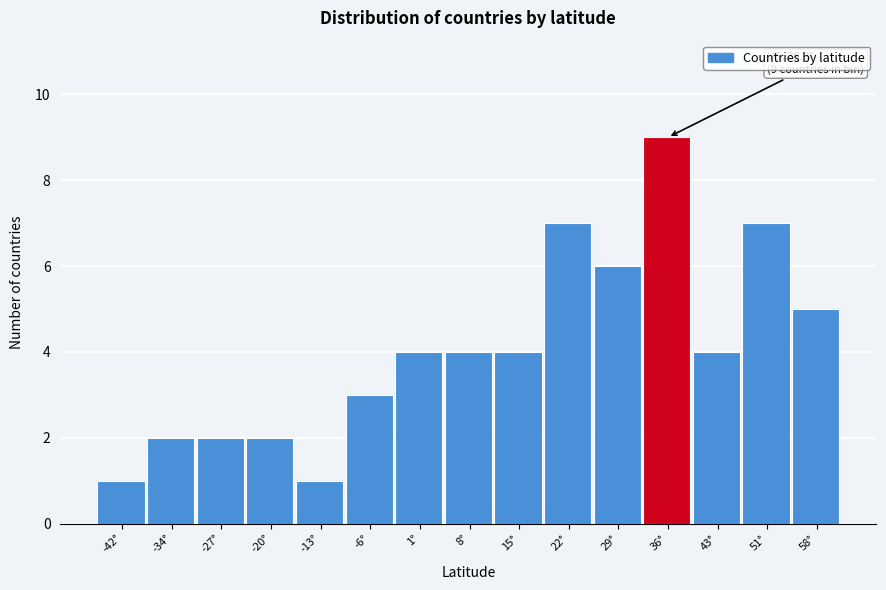

Reading left to right, transcribe all the data shown in this chart.

-42°=1	-34°=2	-27°=2	-20°=2	-13°=1	-6°=3	1°=4	8°=4	15°=4	22°=7	29°=6	36°=9	43°=4	51°=7	58°=5